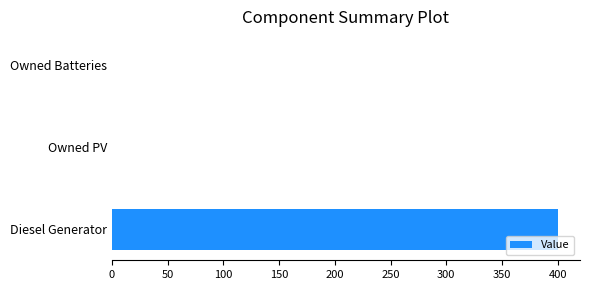

Reading bottom to top, list all the values displayed in this chart.

Diesel Generator=400	Owned PV=0	Owned Batteries=0